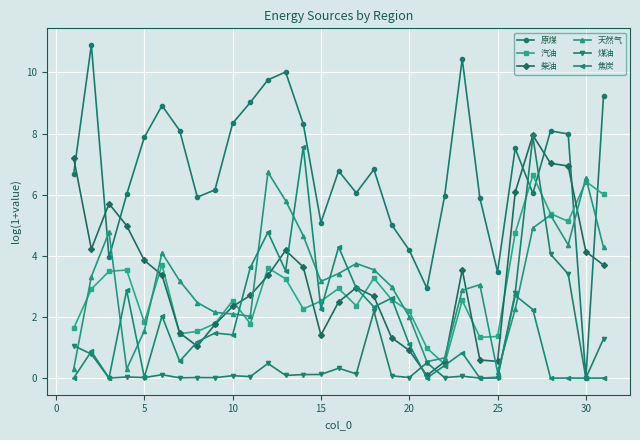

What is the value of the 天然气 point at the 4th from the left?

0.3